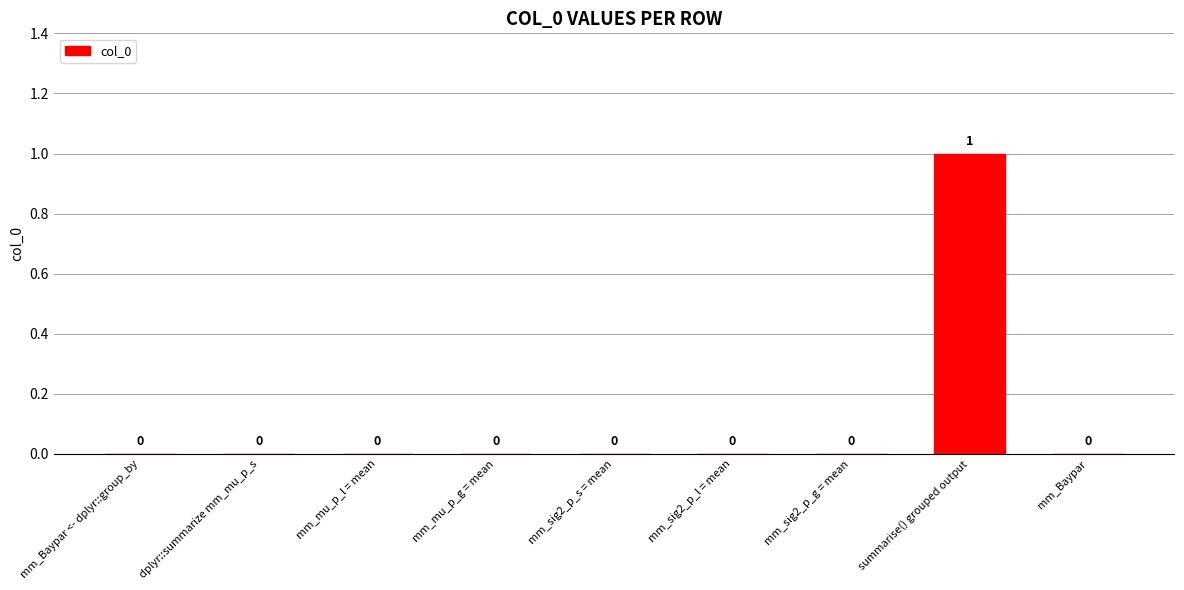

How many values are between 0 and 1?

9